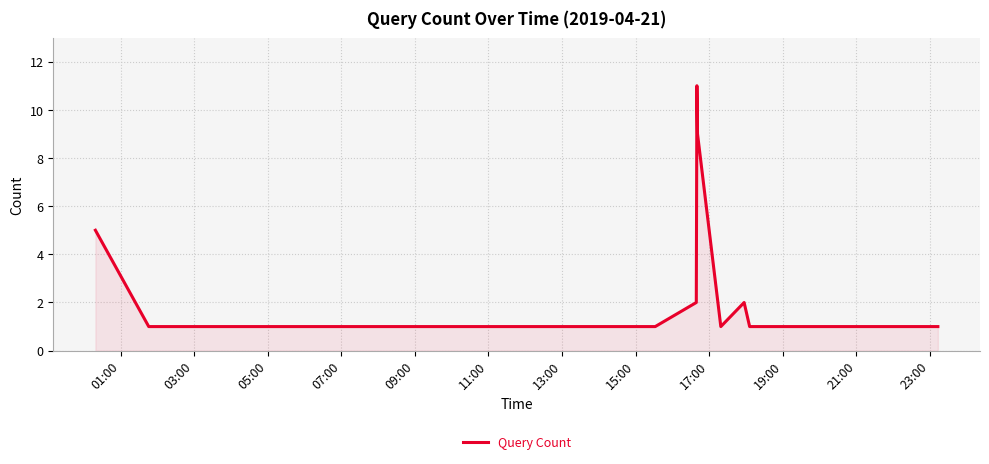

What is the difference between the maximum and minimum values?

10